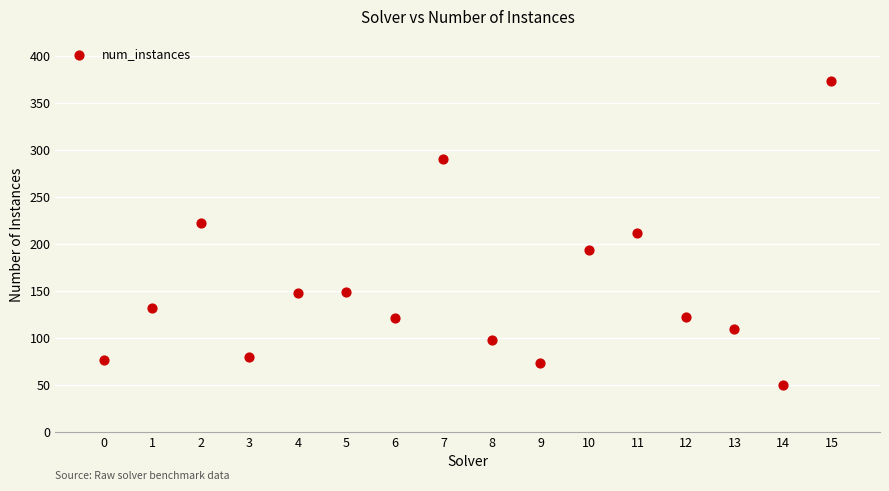

What is the range of Y values (max minus min)?

323